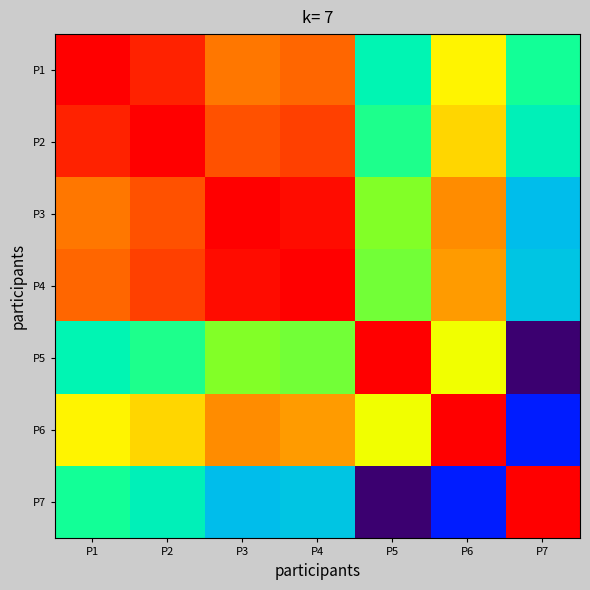

Which category has the highest value across all series?

P1